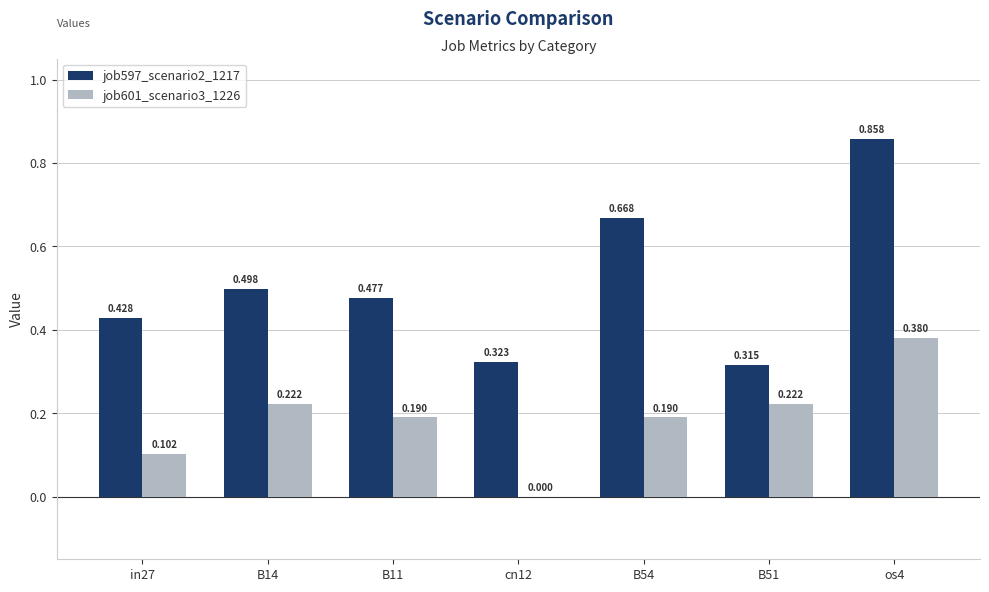

How many values in job601_scenario3_1226 are above zero?

6